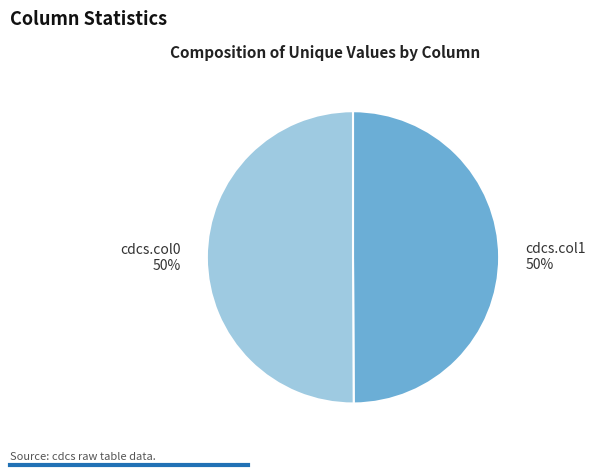

To the nearest percent, what portion does cdcs.col0 represent?

50%